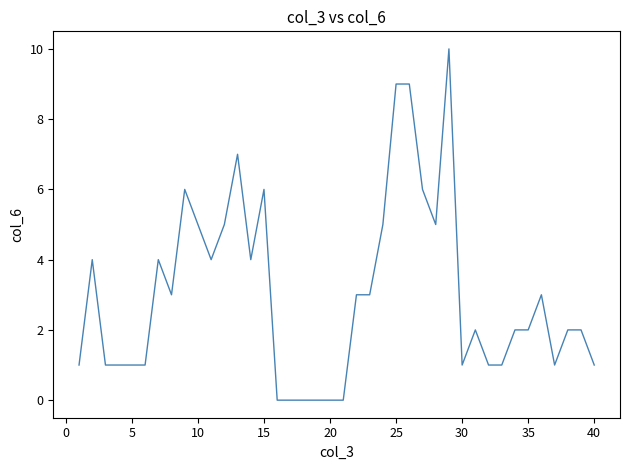

What is the difference between the maximum and minimum values?

10